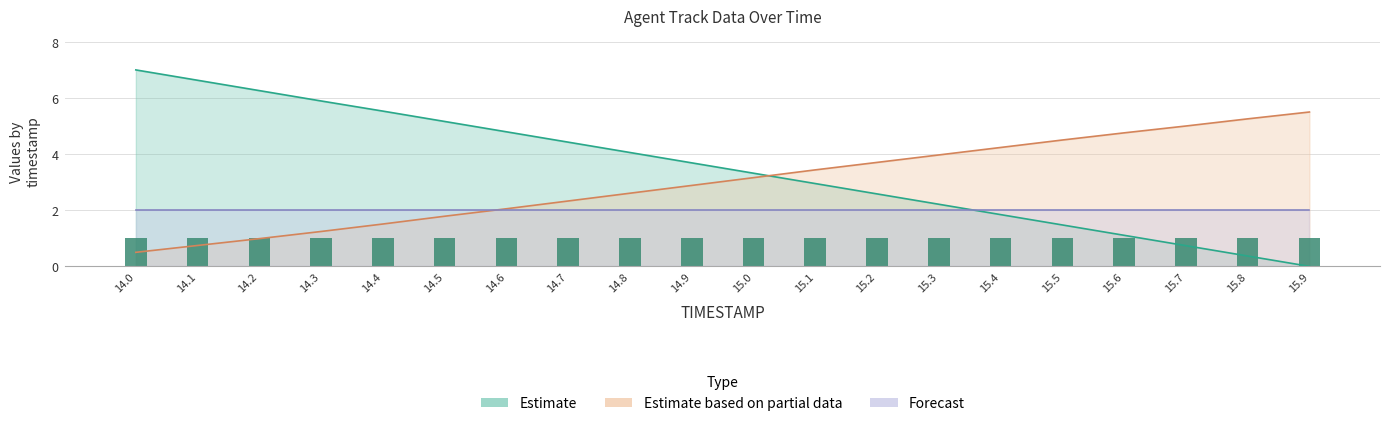

At which label does Y first exceed 3?

14.0